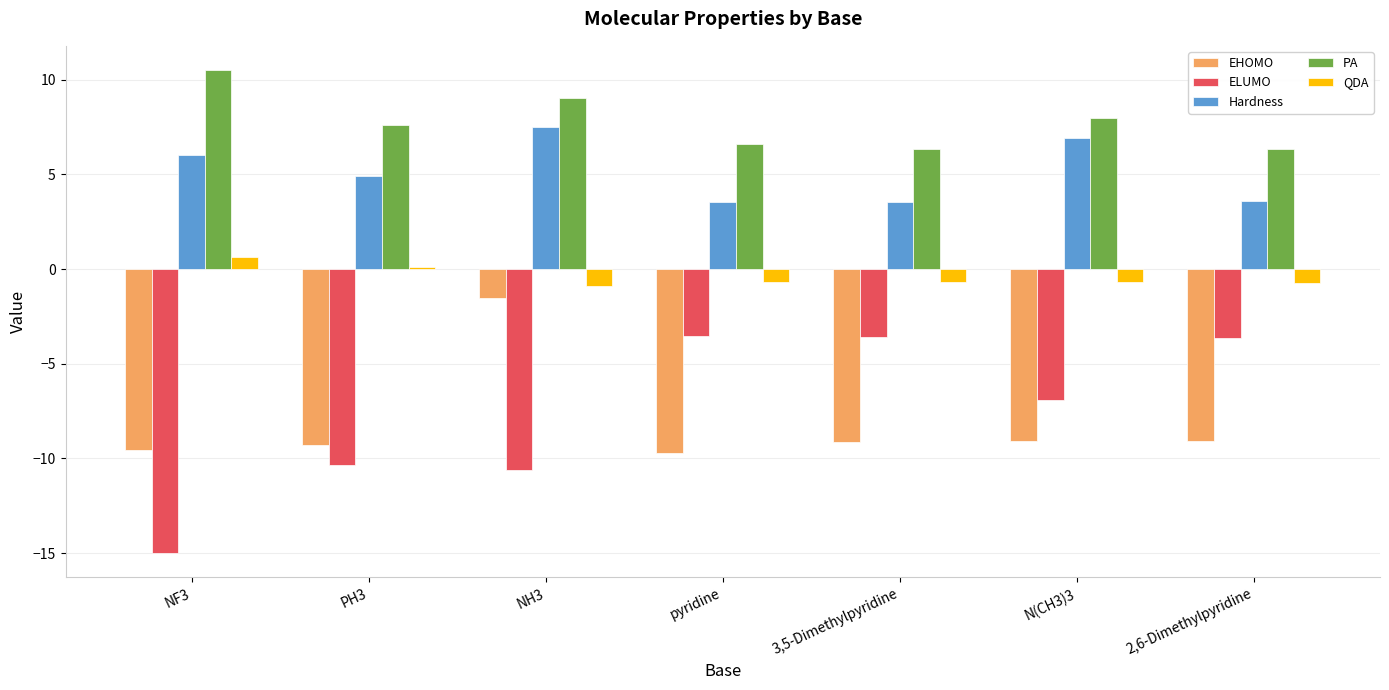

What is the label of the 5th bar from the left?

3,5-Dimethylpyridine